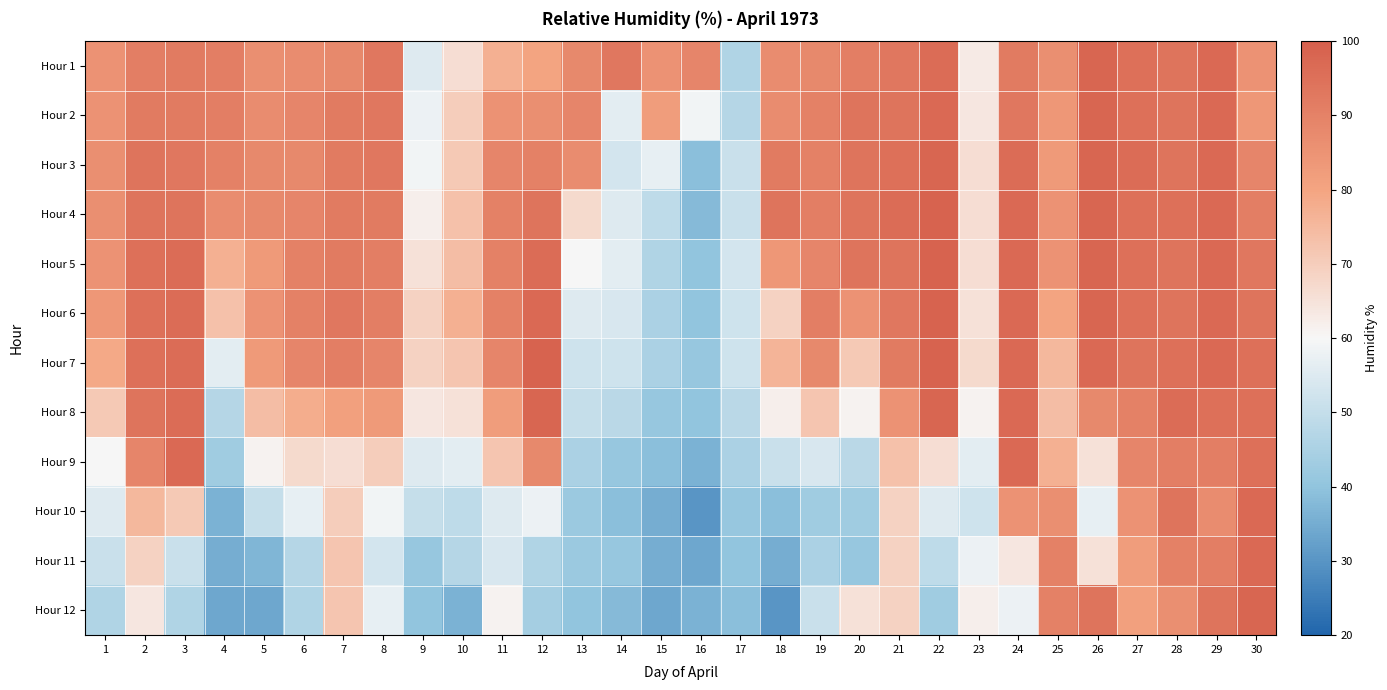

Reading left to right, extract all data points from this chart.

Hour 1: 1=85	2=91	3=92	4=91	5=86	6=87	7=88	8=93	9=55	10=66	11=77	12=80	13=88	14=93	15=85	16=89	17=46	18=87	19=88	20=91	21=93	22=96	23=63	24=92	25=86	26=98	27=95	28=94	29=97	30=85
Hour 2: 1=85	2=92	3=92	4=91	5=87	6=89	7=92	8=93	9=58	10=70	11=85	12=86	13=89	14=56	15=82	16=59	17=47	18=87	19=90	20=94	21=94	22=97	23=64	24=93	25=84	26=98	27=95	28=94	29=97	30=84
Hour 3: 1=86	2=94	3=93	4=90	5=88	6=88	7=92	8=93	9=59	10=71	11=89	12=90	13=87	14=53	15=57	16=39	17=51	18=92	19=90	20=94	21=95	22=98	23=66	24=96	25=83	26=98	27=96	28=94	29=97	30=89
Hour 4: 1=86	2=94	3=94	4=87	5=88	6=89	7=92	8=92	9=62	10=73	11=90	12=94	13=67	14=55	15=49	16=38	17=51	18=94	19=91	20=94	21=96	22=99	23=66	24=97	25=85	26=98	27=95	28=95	29=97	30=91
Hour 5: 1=85	2=95	3=96	4=77	5=83	6=90	7=92	8=91	9=65	10=74	11=90	12=96	13=60	14=56	15=46	16=40	17=53	18=84	19=89	20=94	21=94	22=99	23=66	24=97	25=85	26=98	27=95	28=94	29=97	30=93
Hour 6: 1=84	2=95	3=96	4=73	5=85	6=90	7=93	8=91	9=69	10=77	11=90	12=97	13=55	14=54	15=45	16=40	17=52	18=69	19=91	20=85	21=93	22=99	23=65	24=97	25=80	26=98	27=95	28=94	29=97	30=94
Hour 7: 1=79	2=95	3=96	4=56	5=83	6=89	7=91	8=89	9=69	10=72	11=89	12=99	13=52	14=52	15=45	16=41	17=52	18=76	19=88	20=71	21=92	22=99	23=67	24=97	25=75	26=97	27=94	28=95	29=97	30=95
Hour 8: 1=71	2=94	3=96	4=47	5=74	6=78	7=81	8=83	9=64	10=65	11=82	12=98	13=50	14=48	15=41	16=40	17=48	18=62	19=72	20=61	21=85	22=98	23=61	24=97	25=74	26=88	27=90	28=96	29=95	30=95
Hour 9: 1=60	2=89	3=97	4=43	5=61	6=67	7=66	8=70	9=55	10=56	11=72	12=88	13=45	14=41	15=39	16=36	17=45	18=51	19=54	20=48	21=73	22=66	23=56	24=97	25=77	26=65	27=89	28=91	29=91	30=95
Hour 10: 1=55	2=75	3=71	4=36	5=50	6=57	7=70	8=59	9=50	10=49	11=55	12=58	13=42	14=39	15=35	16=30	17=41	18=39	19=43	20=43	21=69	22=55	23=52	24=85	25=86	26=57	27=85	28=94	29=87	30=97
Hour 11: 1=51	2=69	3=51	4=35	5=37	6=47	7=72	8=53	9=41	10=47	11=54	12=46	13=42	14=41	15=35	16=34	17=40	18=35	19=45	20=41	21=69	22=49	23=58	24=64	25=90	26=65	27=82	28=90	29=91	30=97
Hour 12: 1=46	2=64	3=46	4=34	5=34	6=46	7=72	8=57	9=40	10=36	11=61	12=44	13=40	14=38	15=34	16=36	17=39	18=30	19=51	20=65	21=69	22=43	23=62	24=58	25=90	26=94	27=81	28=86	29=94	30=98